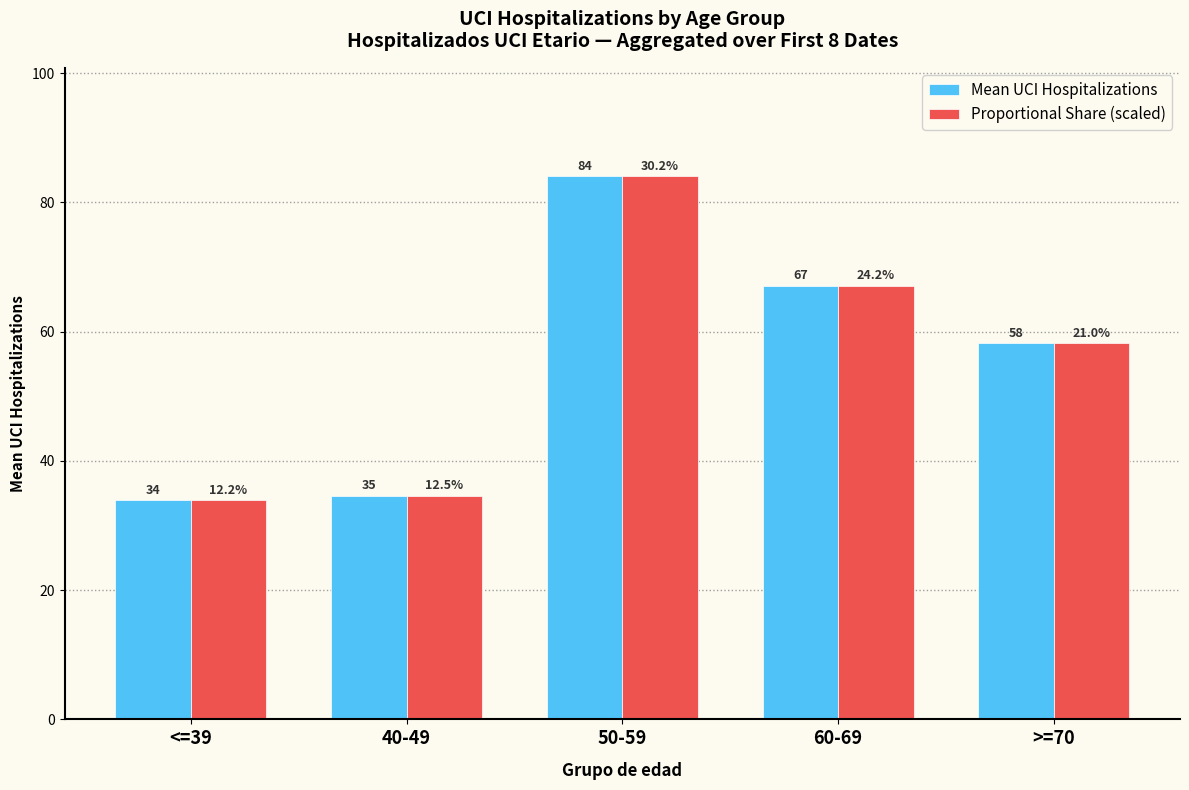

How many groups of bars are there?

5